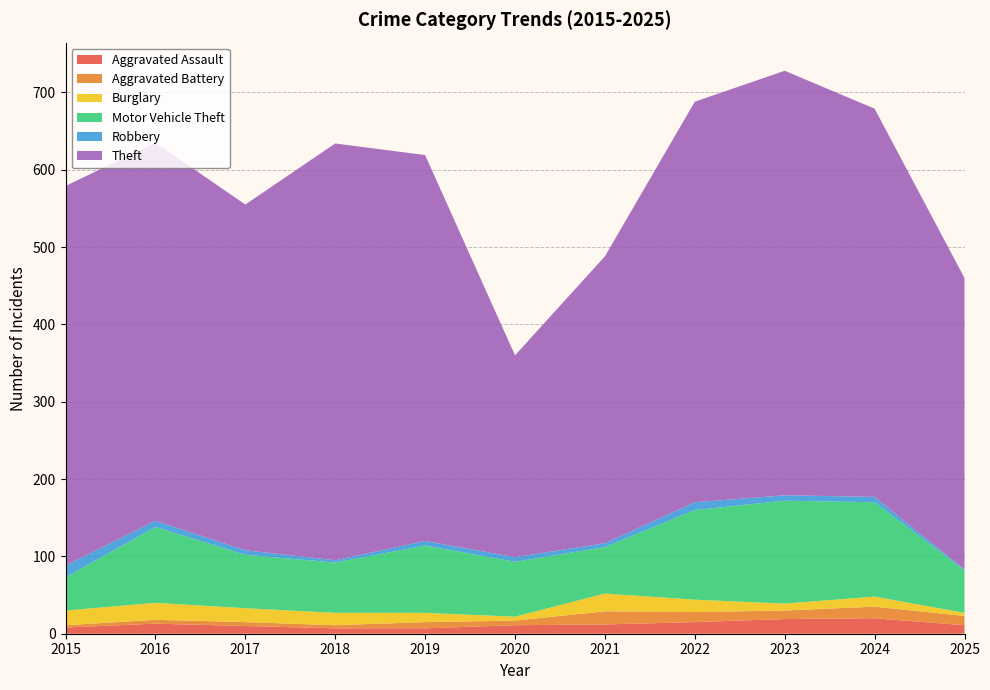

Reading left to right, what are all the values shown in this chart?

Aggravated Assault: 2015=8	2016=13	2017=10	2018=7	2019=7	2020=11	2021=12	2022=15	2023=19	2024=20	2025=11
Aggravated Battery: 2015=3	2016=5	2017=5	2018=4	2019=8	2020=6	2021=17	2022=13	2023=11	2024=15	2025=12
Burglary: 2015=19	2016=22	2017=18	2018=16	2019=12	2020=5	2021=23	2022=16	2023=9	2024=13	2025=4
Motor Vehicle Theft: 2015=43	2016=98	2017=69	2018=65	2019=87	2020=71	2021=60	2022=116	2023=133	2024=122	2025=55
Robbery: 2015=15	2016=8	2017=6	2018=3	2019=6	2020=6	2021=5	2022=10	2023=7	2024=7	2025=1
Theft: 2015=491	2016=489	2017=447	2018=539	2019=499	2020=261	2021=371	2022=518	2023=549	2024=502	2025=377